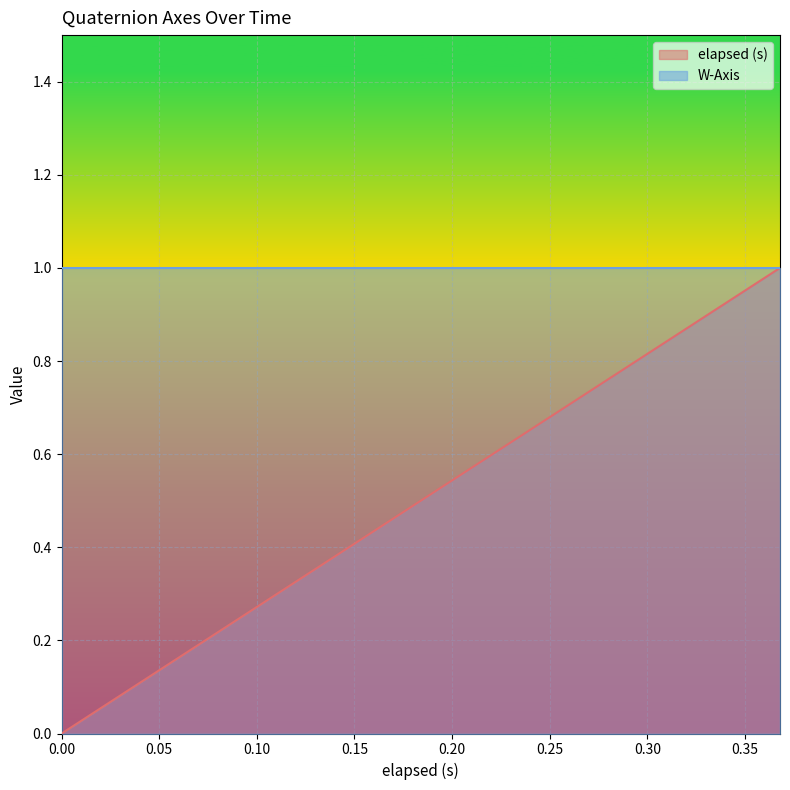

Reading left to right, extract all data points from this chart.

0=0.0	0.008=0.0	0.023=0.1	0.053=0.1	0.069=0.2	0.083=0.2	0.129=0.4	0.13=0.4	0.143=0.4	0.173=0.5	0.188=0.5	0.203=0.6	0.233=0.6	0.248=0.7	0.279=0.8	0.293=0.8	0.323=0.9	0.323=0.9	0.353=1.0	0.368=1.0